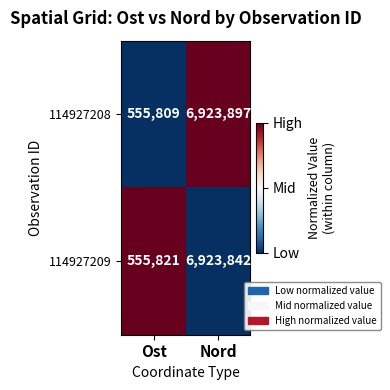

Which series has the largest total across all categories?

114927208